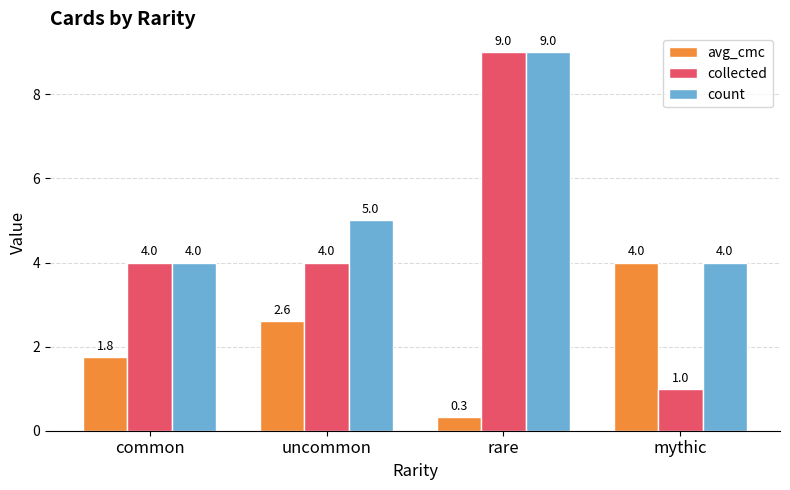

Rank the series by their average value, from lowest to highest.

avg_cmc, collected, count